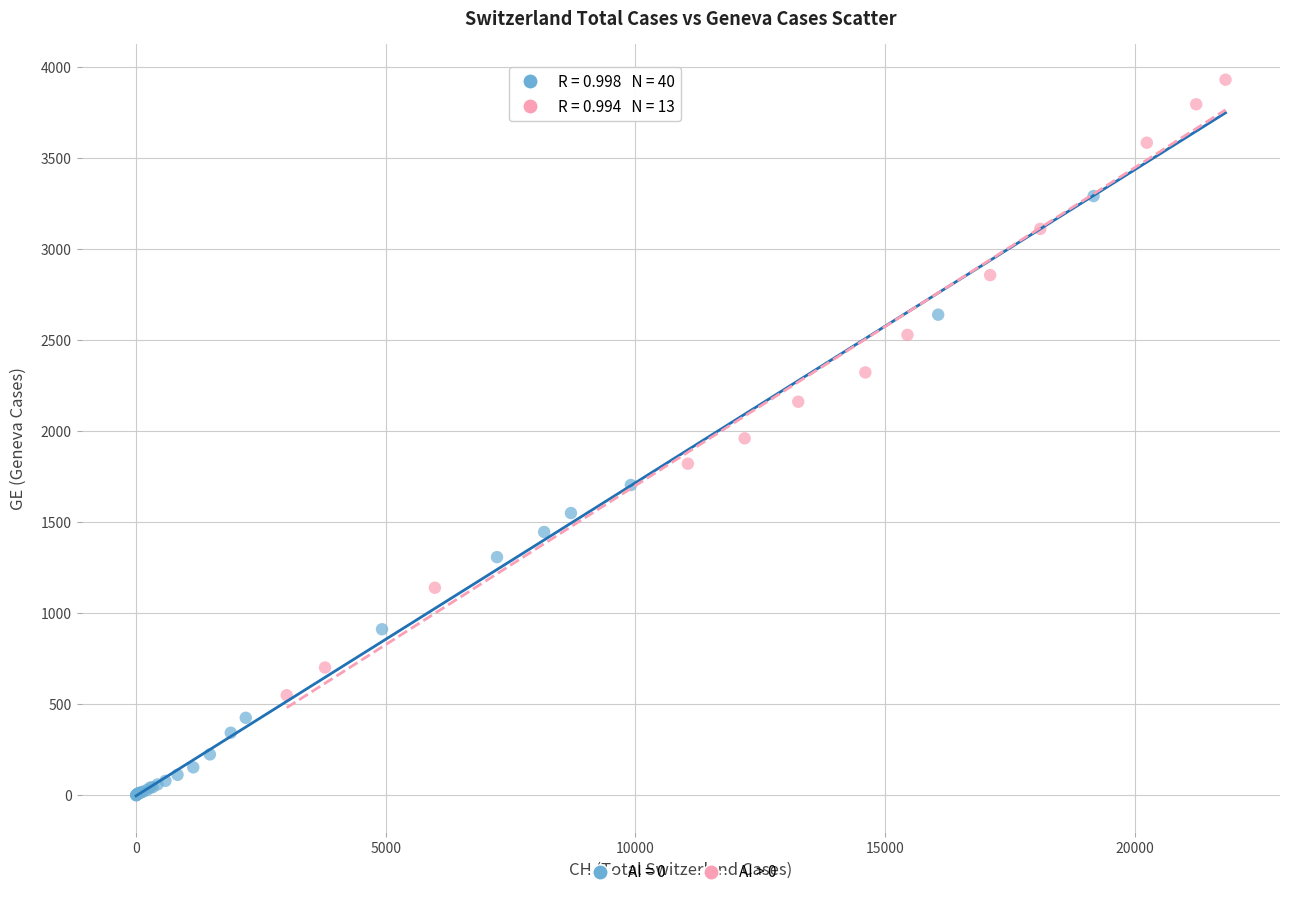

Which series contains the highest Y value?

AI > 0